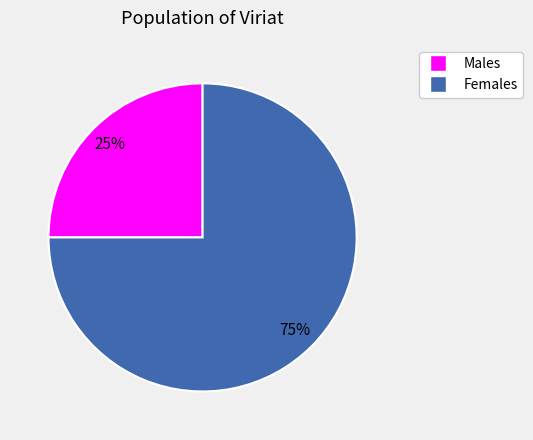

To the nearest percent, what is the difference between the 5 and 1 slice percentages?

50%